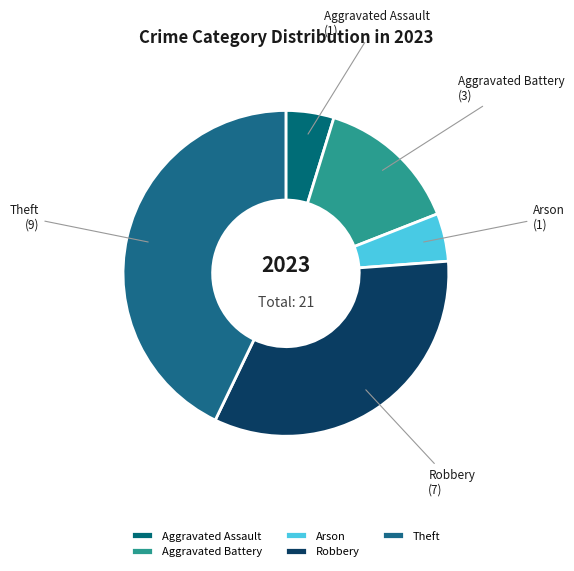

How many segments does this pie chart have?

5